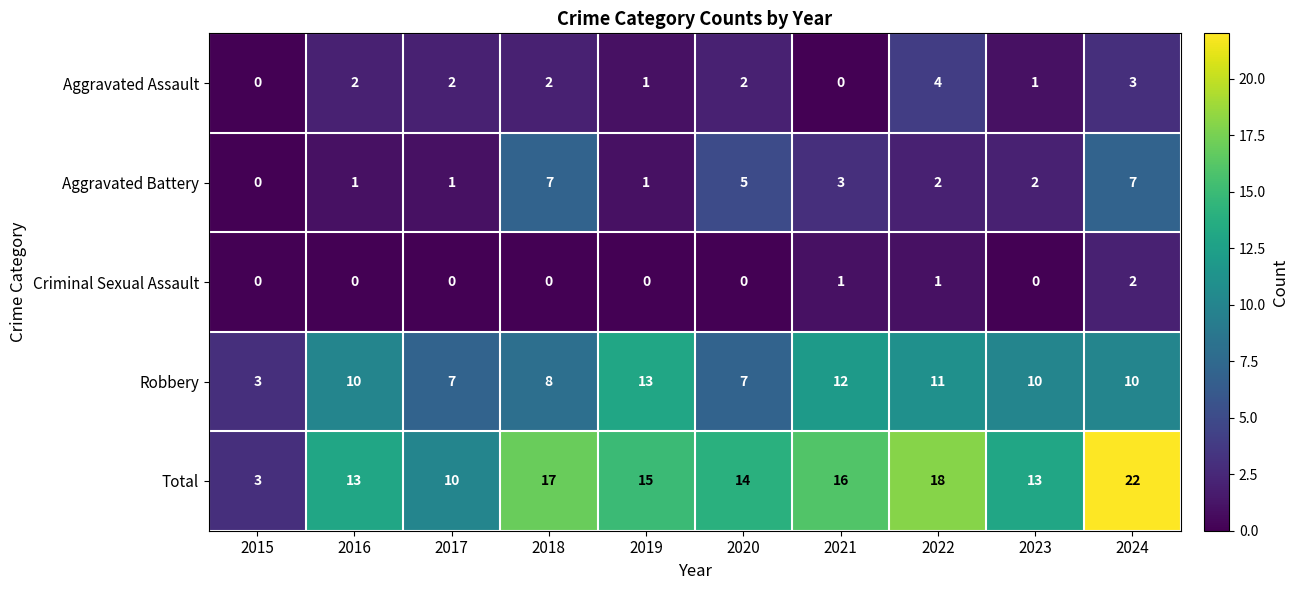

What is the difference between the highest and lowest values at 2018?

17